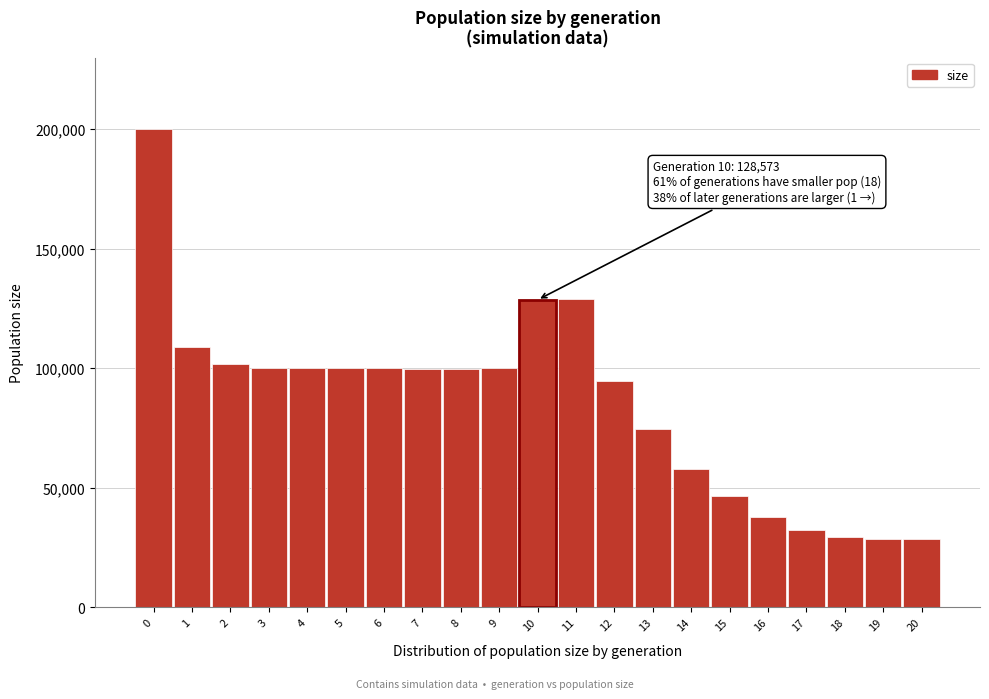

The value at 18 is 29539. True or false?

True